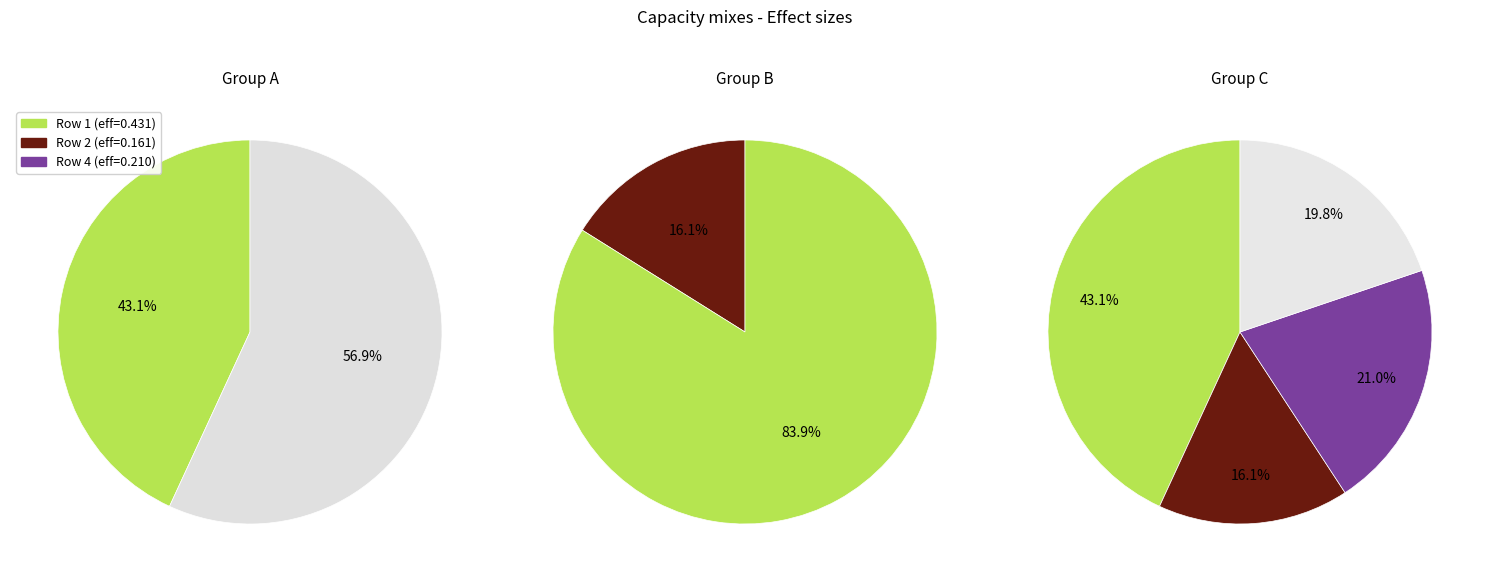

To the nearest percent, what portion does 0.1845218909136709 represent?

26%